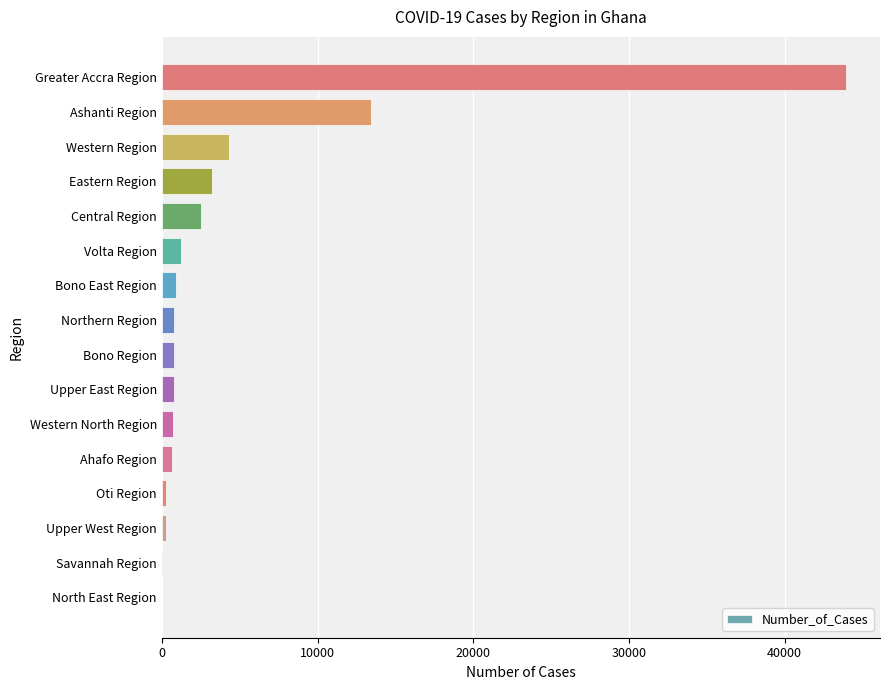

Which has a higher value, Eastern Region or North East Region?

Eastern Region